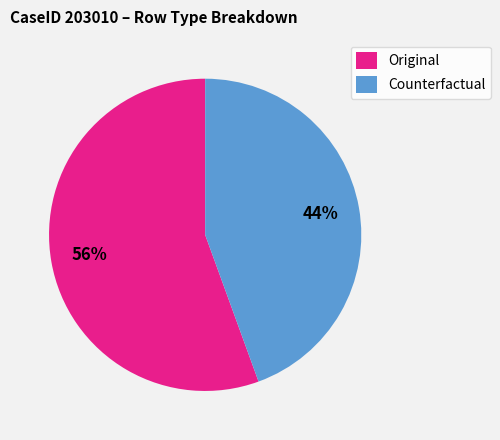

What is the smallest slice in the pie chart?

Counterfactual